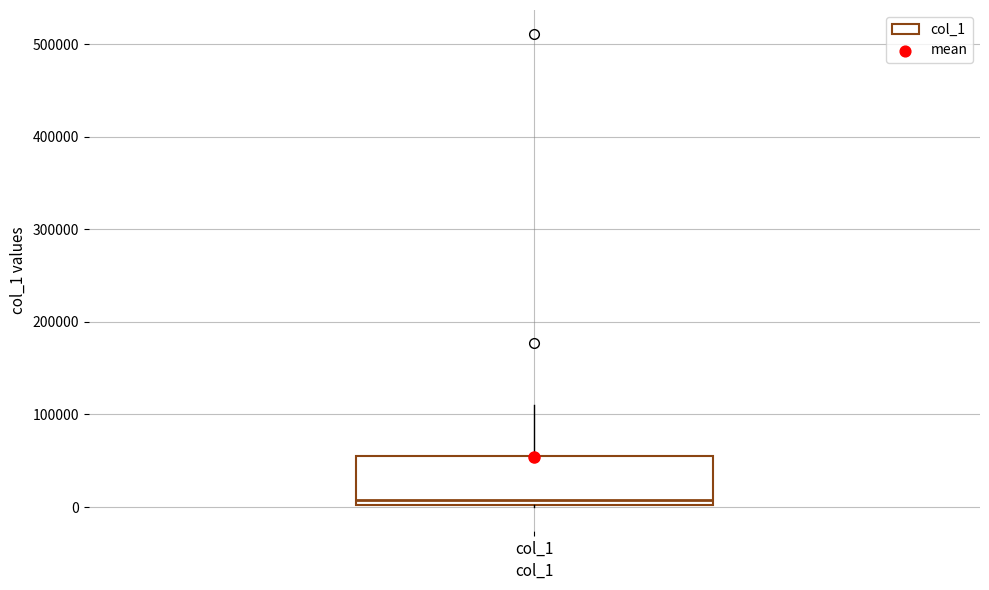

Read this box plot against the y-axis: the position of the median line, the range covered by the box, and the ends of both whiskers. The values are not printed on the chart, so give them approximately, as read against the axis.

median 10000, box 0 to 60000, whiskers 0 to 110000